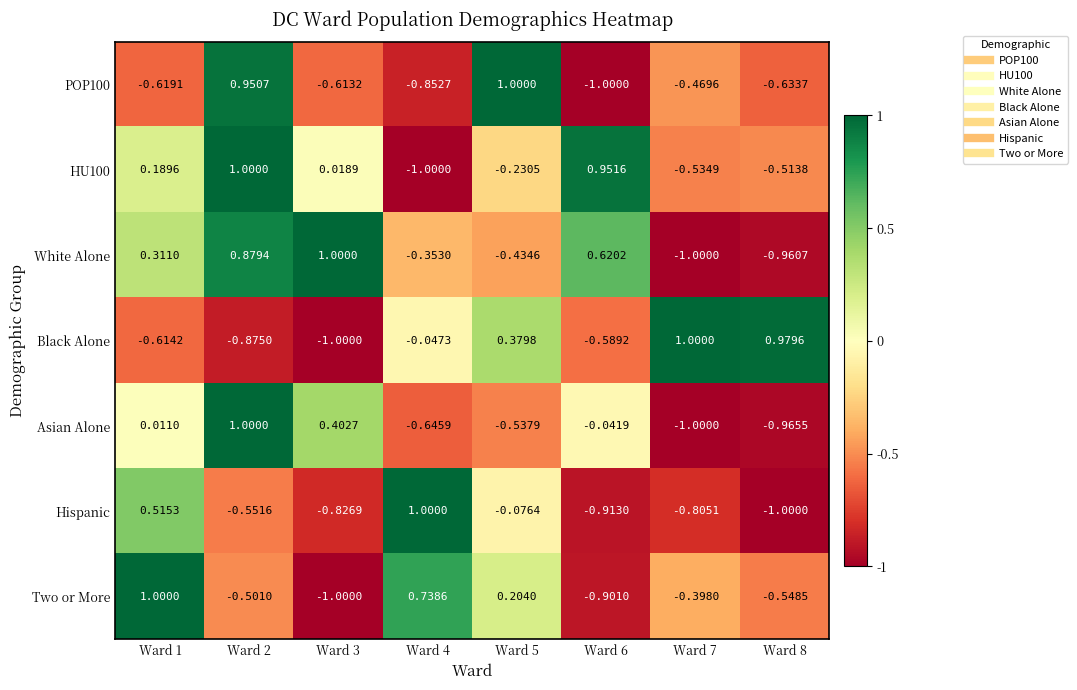

How many values in the Hispanic series are below 0?

6